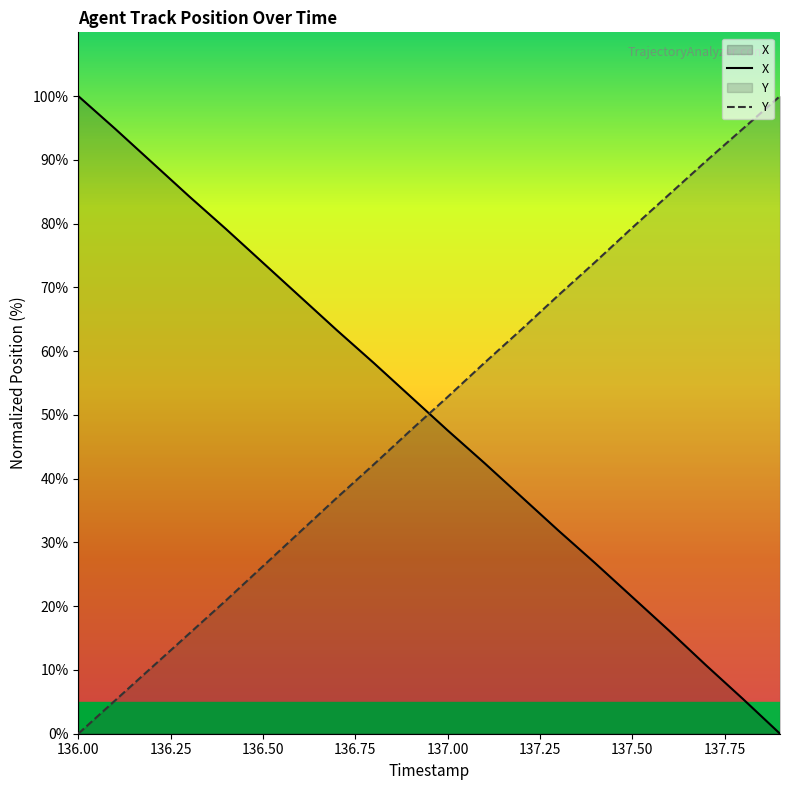

Does the chart display data point markers on the line(s)?

No